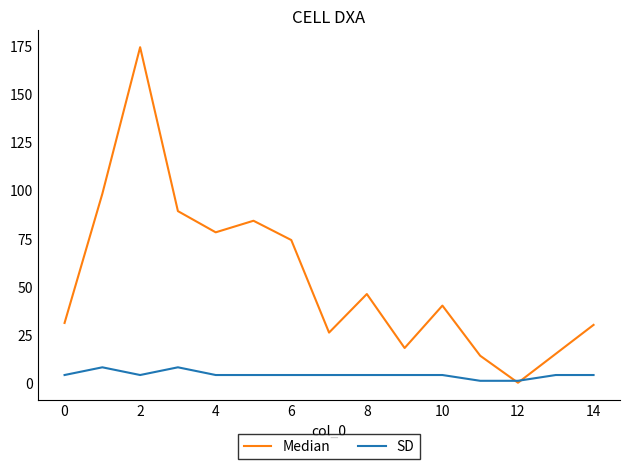

Reading right to left, extract all data points from this chart.

Median: 30	15	0	14	40	18	46	26	74	84	78	89	174	98	31
SD: 4	4	1	1	4	4	4	4	4	4	4	8	4	8	4